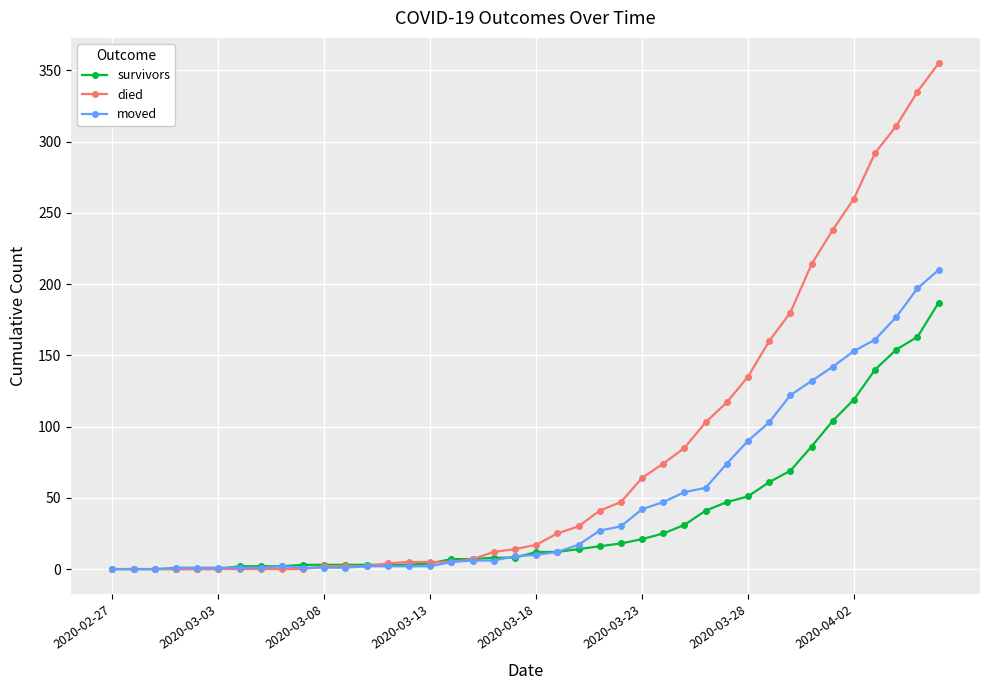

What is the maximum value for moved?

210